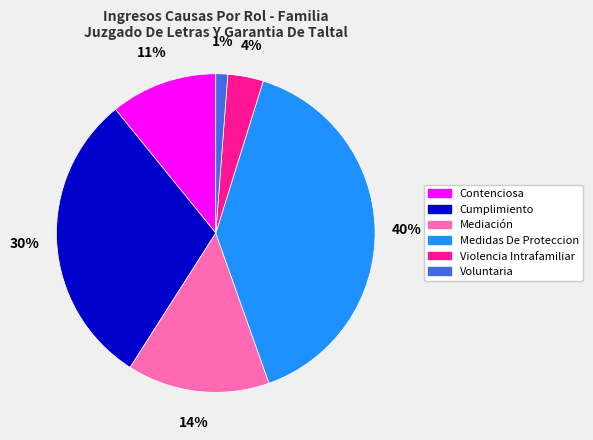

The Violencia Intrafamiliar slice represents 4% of the pie. True or false?

True